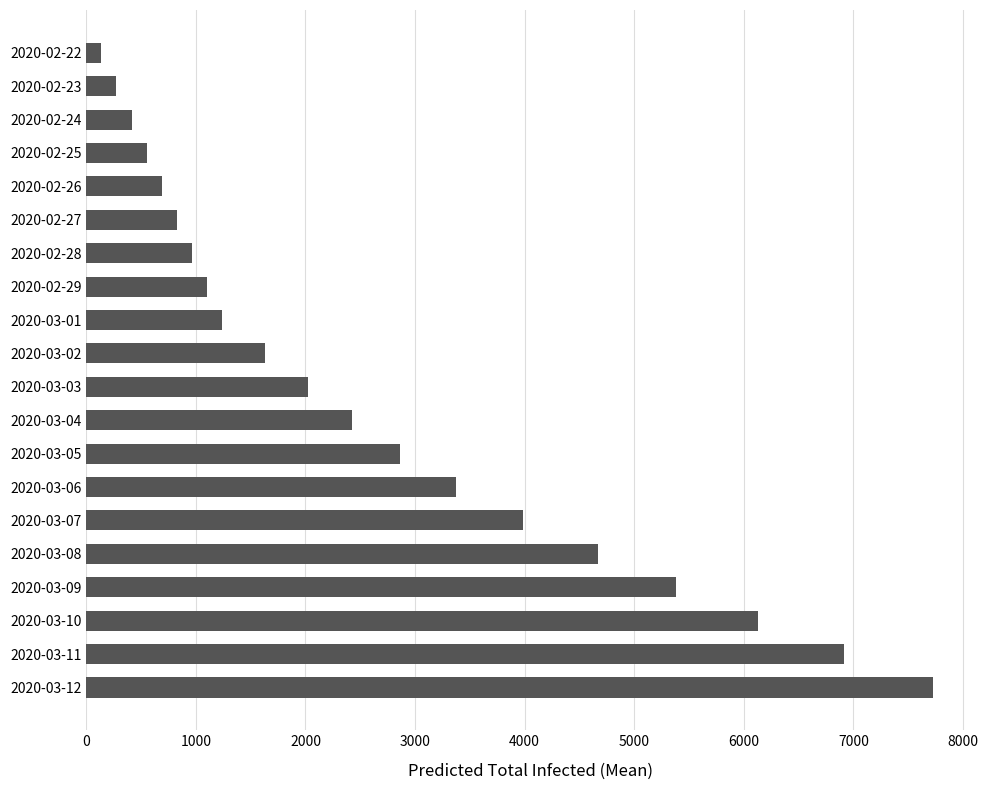

Reading top to bottom, list all the values displayed in this chart.

2020-02-22=137	2020-02-23=275	2020-02-24=412	2020-02-25=549	2020-02-26=687	2020-02-27=824	2020-02-28=961	2020-02-29=1099	2020-03-01=1236	2020-03-02=1634	2020-03-03=2023	2020-03-04=2426	2020-03-05=2862	2020-03-06=3371	2020-03-07=3988	2020-03-08=4667	2020-03-09=5382	2020-03-10=6131	2020-03-11=6912	2020-03-12=7727